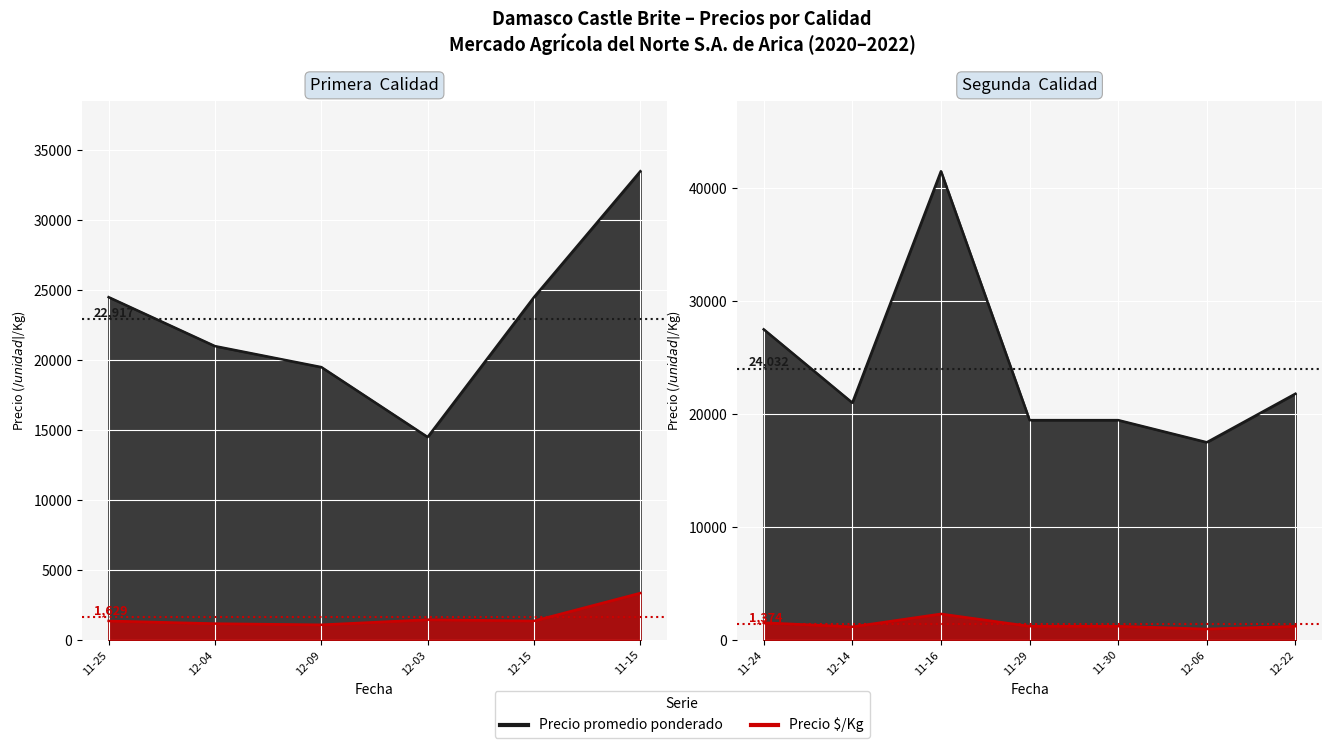

In Precio promedio ponderado, how many points are higher than both neighbors (excluding endpoints)?

2